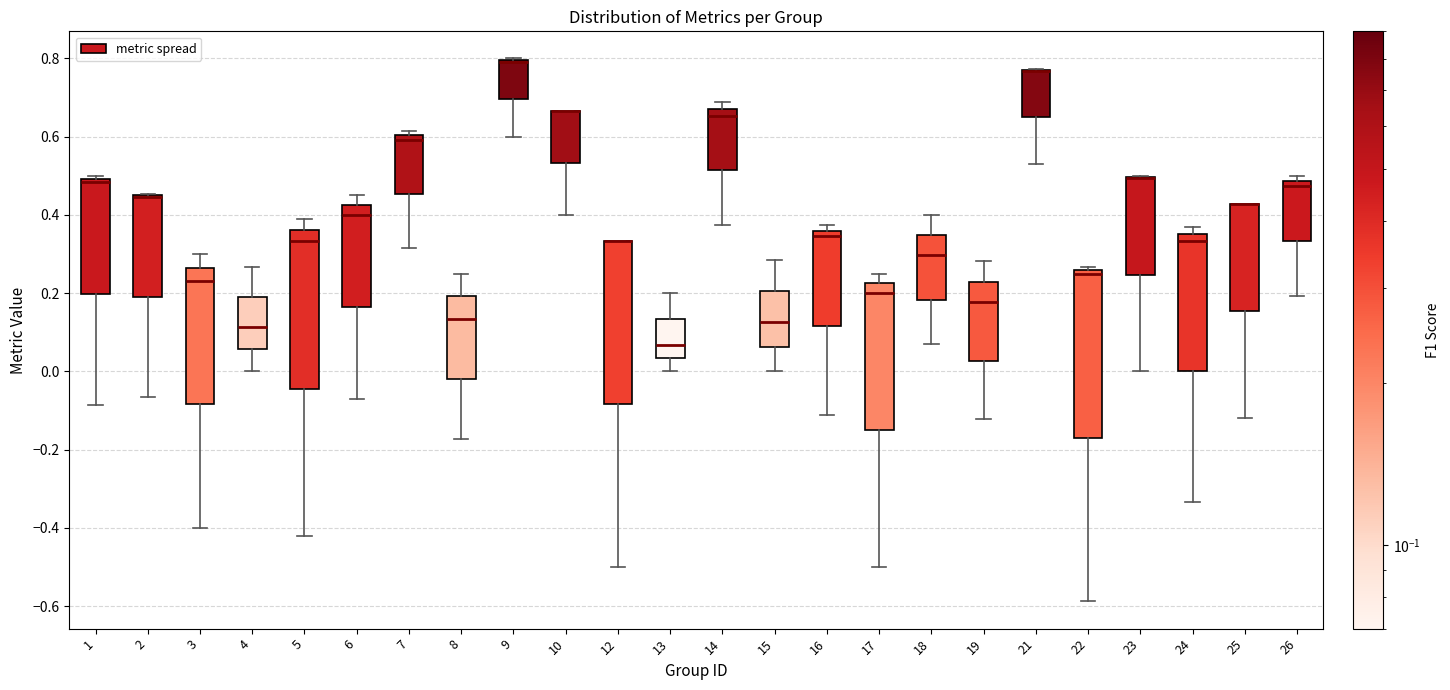

Reading left to right, read every box against the y-axis: the position of its median line, the range the box covers, and the ends of its whiskers. The values are not printed on the chart, so give them approximately, as read against the axis.

1: median 0.48, box 0.20 to 0.50, whiskers -0.08 to 0.50 (just above the box's upper edge)
2: median 0.44 (drawn on the box's upper edge), box 0.20 to 0.46, whiskers -0.06 to 0.46
3: median 0.24, box -0.08 to 0.26, whiskers -0.40 to 0.30
4: median 0.12, box 0.06 to 0.18, whiskers 0.00 to 0.26
5: median 0.34, box -0.04 to 0.36, whiskers -0.42 to 0.38
6: median 0.40, box 0.16 to 0.42, whiskers -0.08 to 0.46
7: median 0.60 (just below the box's upper edge), box 0.46 to 0.60, whiskers 0.32 to 0.62
8: median 0.14, box -0.02 to 0.20, whiskers -0.18 to 0.26
9: median 0.80 (drawn on the box's upper edge), box 0.70 to 0.80, whiskers 0.60 to 0.80
10: median 0.66 (drawn on the box's upper edge), box 0.54 to 0.66, whiskers 0.40 to 0.66
12: median 0.34 (drawn on the box's upper edge), box -0.08 to 0.34, whiskers -0.50 to 0.34
13: median 0.06, box 0.04 to 0.14, whiskers 0.00 to 0.20
14: median 0.66, box 0.52 to 0.68, whiskers 0.38 to 0.68 (just above the box's upper edge)
15: median 0.12, box 0.06 to 0.20, whiskers 0.00 to 0.28
16: median 0.34, box 0.12 to 0.36, whiskers -0.12 to 0.38
17: median 0.20, box -0.14 to 0.22, whiskers -0.50 to 0.26
18: median 0.30, box 0.18 to 0.34, whiskers 0.06 to 0.40
19: median 0.18, box 0.02 to 0.22, whiskers -0.12 to 0.28
21: median 0.76 (drawn on the box's upper edge), box 0.64 to 0.78, whiskers 0.54 to 0.78
22: median 0.26 (just below the box's upper edge), box -0.16 to 0.26, whiskers -0.58 to 0.26 (just above the box's upper edge)
23: median 0.50 (drawn on the box's upper edge), box 0.24 to 0.50, whiskers 0.00 to 0.50
24: median 0.34, box 0.00 to 0.36, whiskers -0.34 to 0.36 (just above the box's upper edge)
25: median 0.42 (drawn on the box's upper edge), box 0.16 to 0.42, whiskers -0.12 to 0.42
26: median 0.48 (just below the box's upper edge), box 0.34 to 0.48, whiskers 0.20 to 0.50